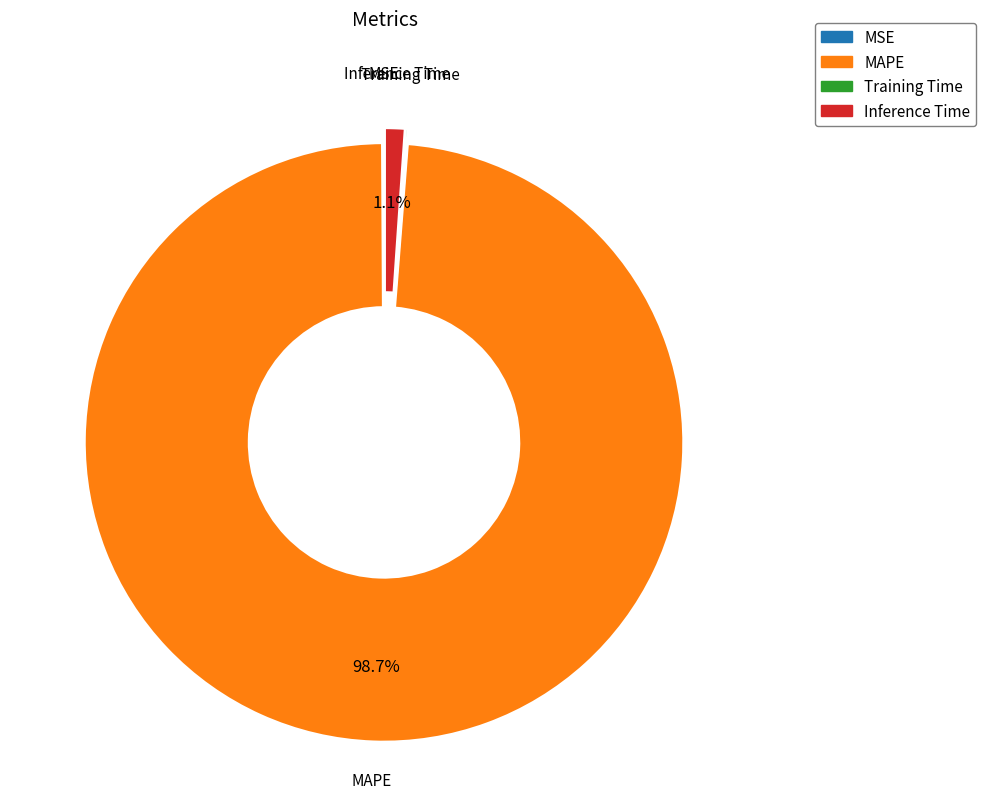

Which slice is the largest?

MAPE